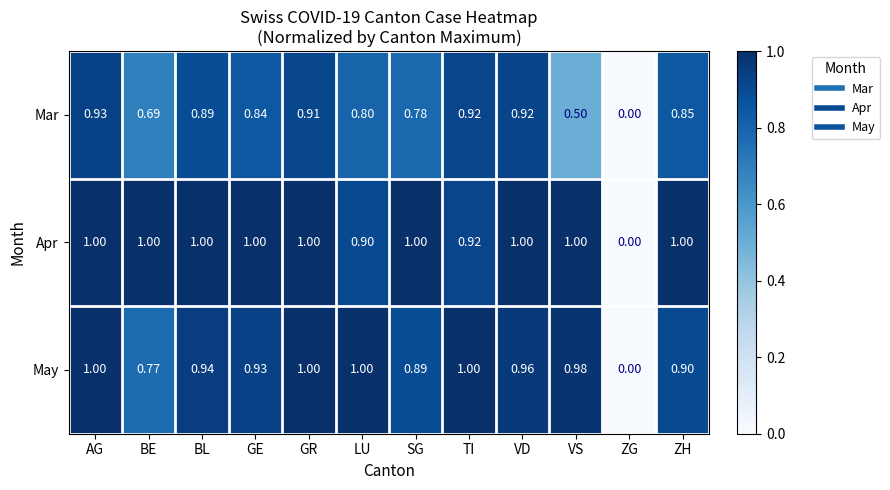

Which series changed the most between BE and BL?

Mar